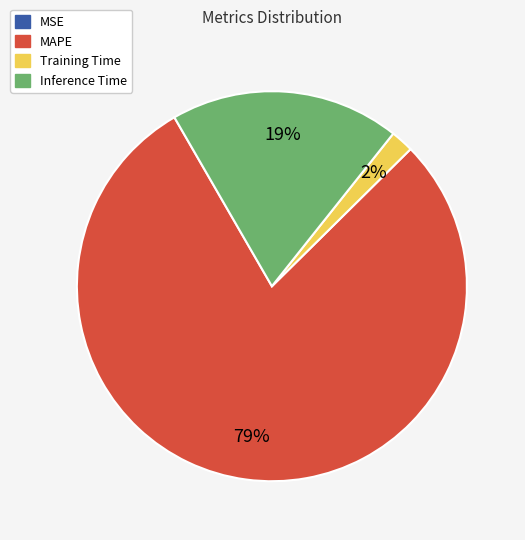

To the nearest percent, what is the combined percentage of MAPE and Inference Time?

98%